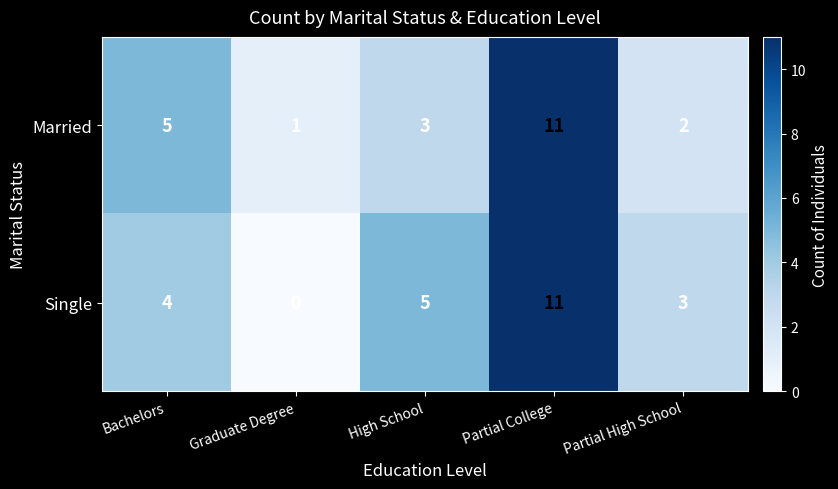

How many data points does each series have?

5